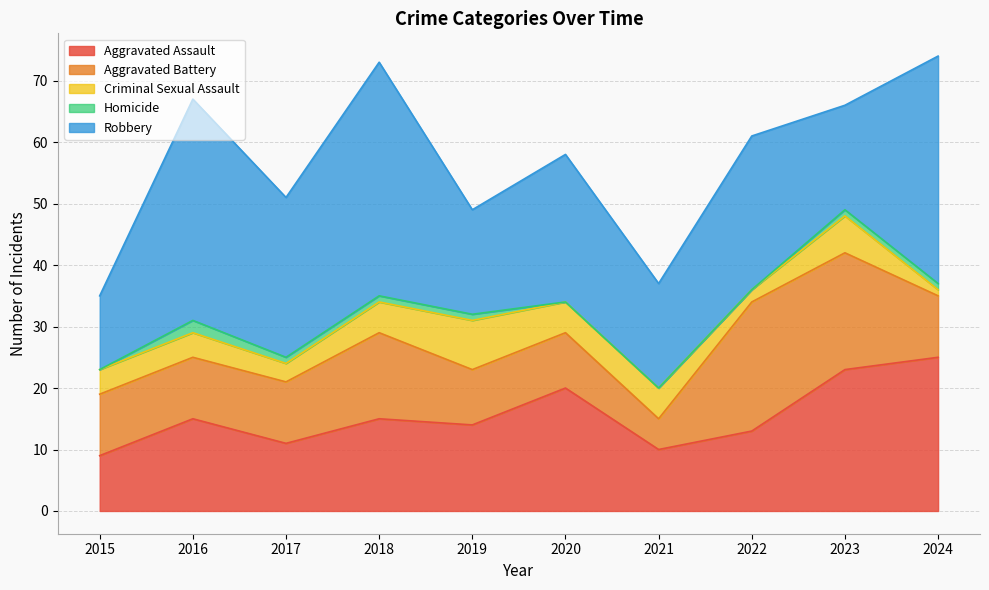

Reading left to right, extract all data points from this chart.

Aggravated Assault: 2015=9	2016=15	2017=11	2018=15	2019=14	2020=20	2021=10	2022=13	2023=23	2024=25
Aggravated Battery: 2015=10	2016=10	2017=10	2018=14	2019=9	2020=9	2021=5	2022=21	2023=19	2024=10
Criminal Sexual Assault: 2015=4	2016=4	2017=3	2018=5	2019=8	2020=5	2021=5	2022=2	2023=6	2024=1
Homicide: 2015=0	2016=2	2017=1	2018=1	2019=1	2020=0	2021=0	2022=0	2023=1	2024=1
Robbery: 2015=12	2016=36	2017=26	2018=38	2019=17	2020=24	2021=17	2022=25	2023=17	2024=37